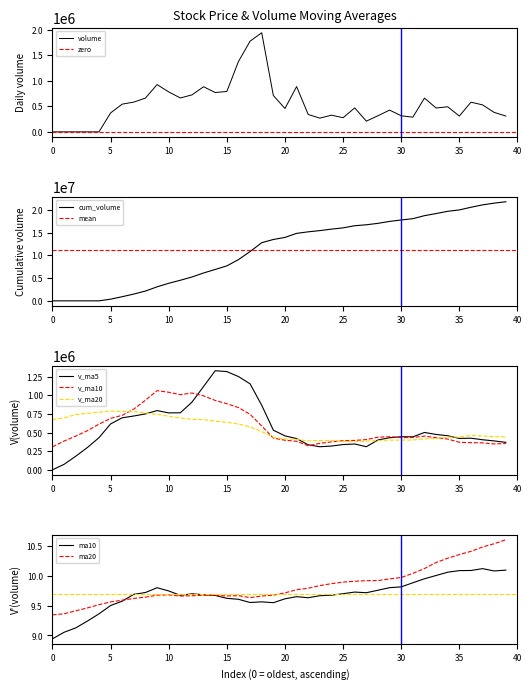

Between 2017-07-07 and 2017-03-17, which series saw the biggest shift?

v_ma20